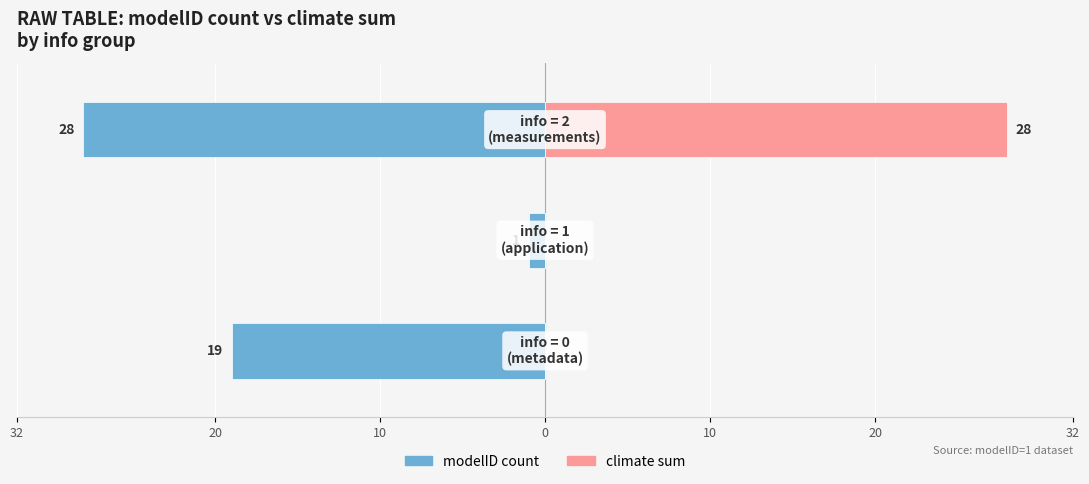

What is the maximum value shown in the chart?

28